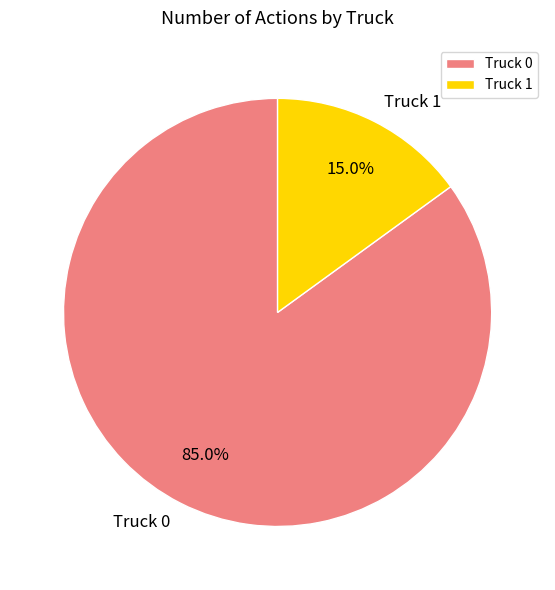

What percentage is the Truck 1 slice, to the nearest percent?

15%